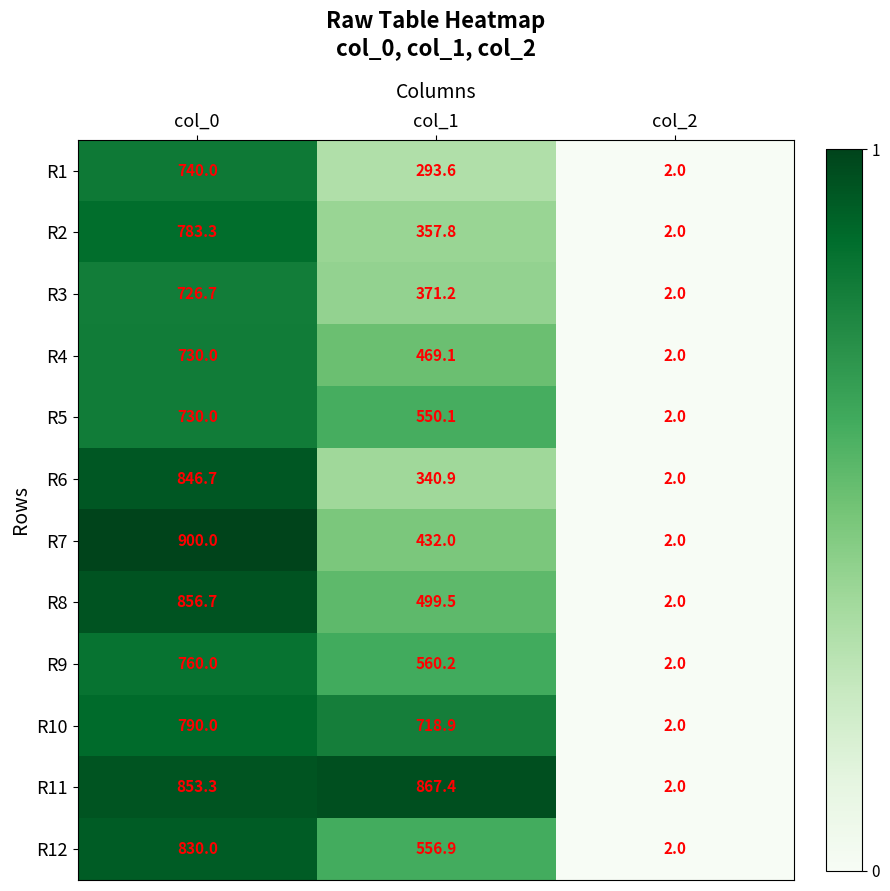

List the labels in order of R8 value, smallest first.

col_2, col_1, col_0